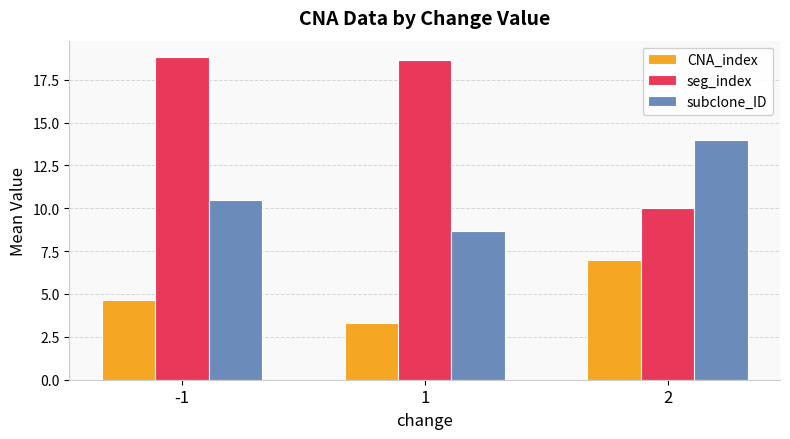

Which category has the highest value in the subclone_ID series?

2